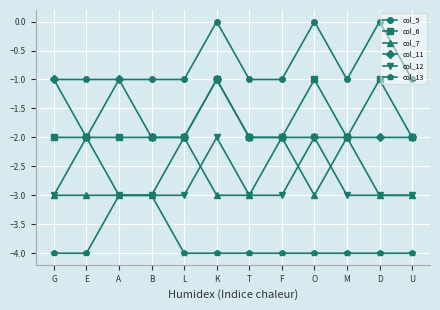

Reading left to right, list all the values displayed in this chart.

col_5: -1	-1	-1	-1	-1	0	-1	-1	0	-1	0	-1
col_6: -2	-2	-2	-2	-2	-1	-2	-2	-1	-2	-1	-2
col_7: -3	-3	-3	-3	-2	-3	-3	-2	-3	-2	-3	-3
col_11: -1	-2	-1	-2	-2	-1	-2	-2	-2	-2	-2	-2
col_12: -3	-2	-3	-3	-3	-2	-3	-3	-2	-3	-3	-3
col_13: -4	-4	-3	-3	-4	-4	-4	-4	-4	-4	-4	-4